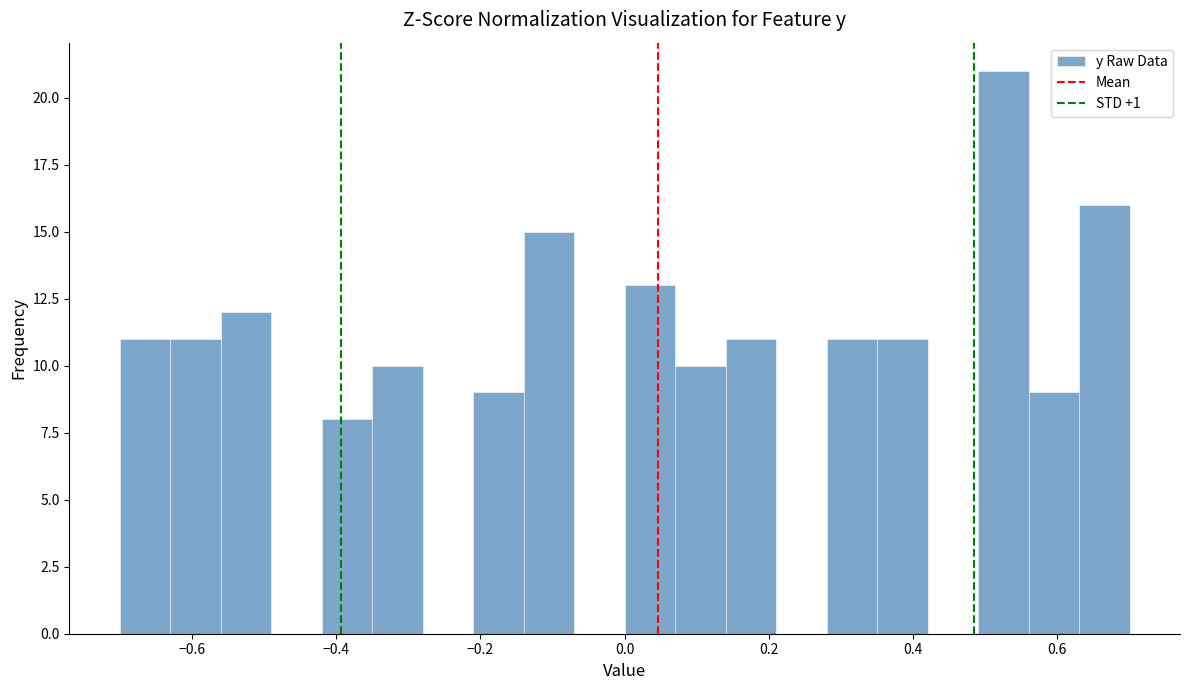

Read against the x-axis, roughly where is the centre of the tallest bar?

0.52